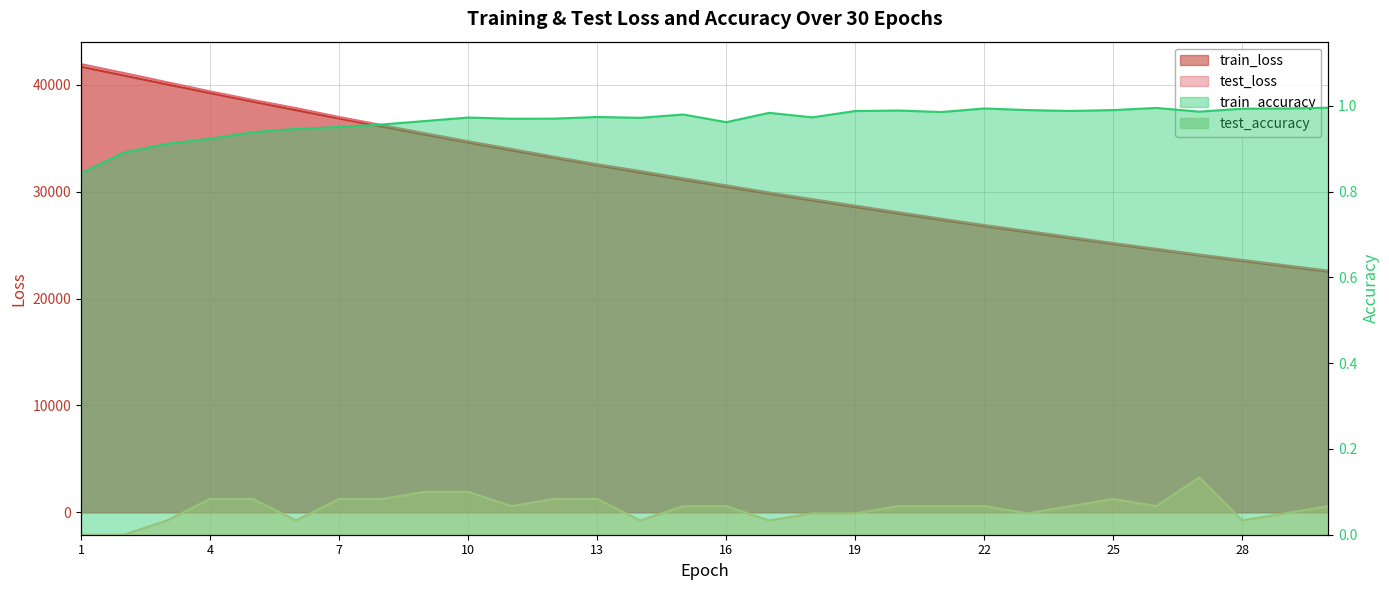

What is the highest value of the train_accuracy series?

1.0